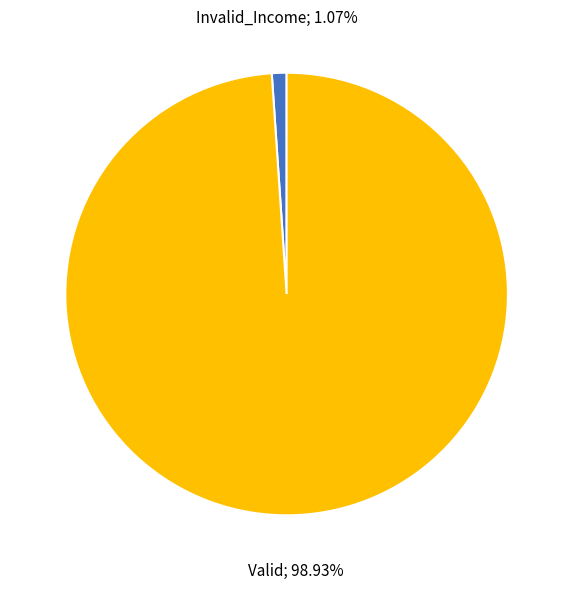

Does any single category account for the majority?

Yes